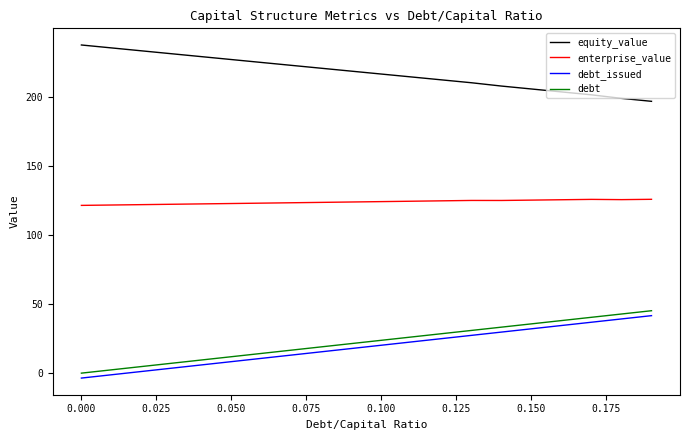

Which series has the largest total across all categories?

equity_value